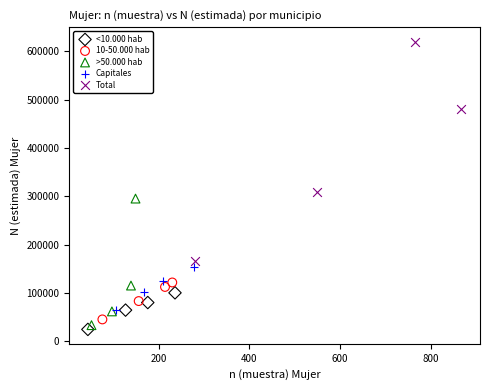

What are all the series names shown in the legend?

<10.000 hab, 10-50.000 hab, >50.000 hab, Capitales, Total